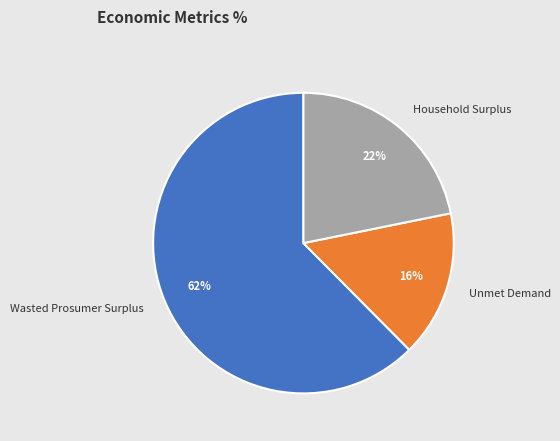

True or false: Unmet Demand accounts for 16% of the total.

True